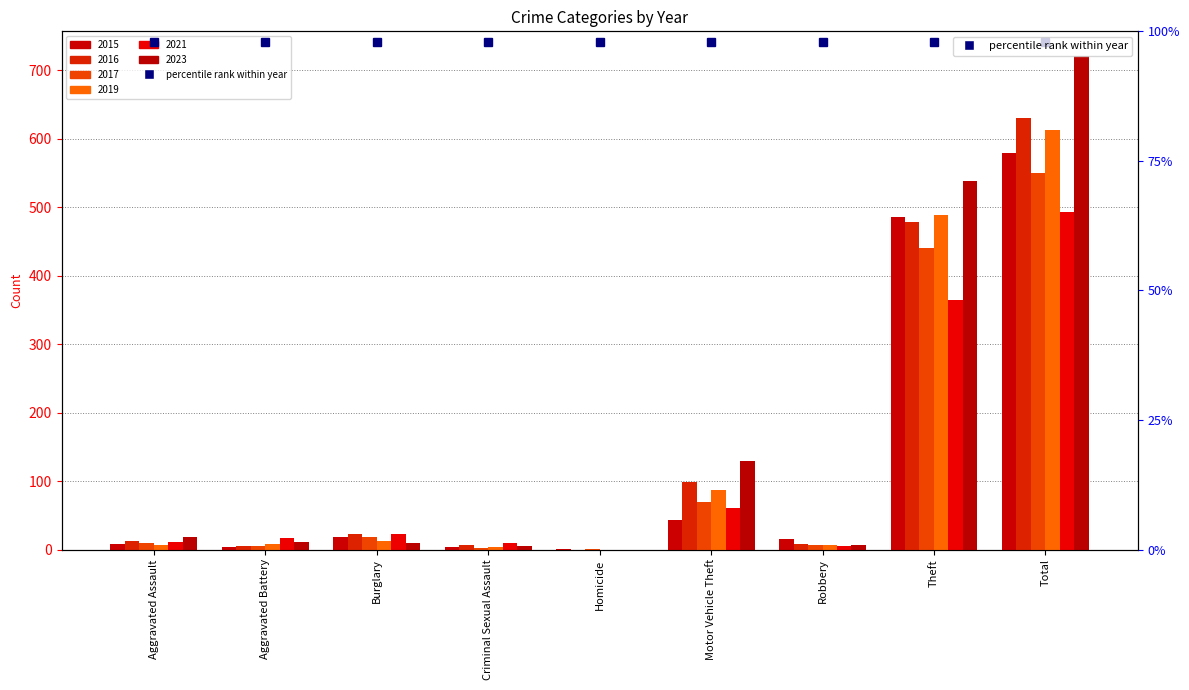

What is the label of the 1st bar from the left?

Aggravated Assault